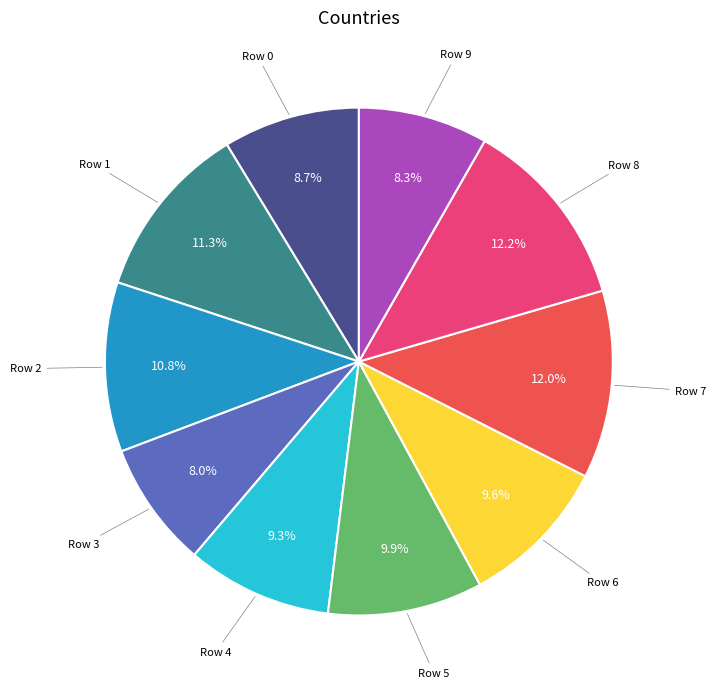

Is there a majority slice in this chart?

No